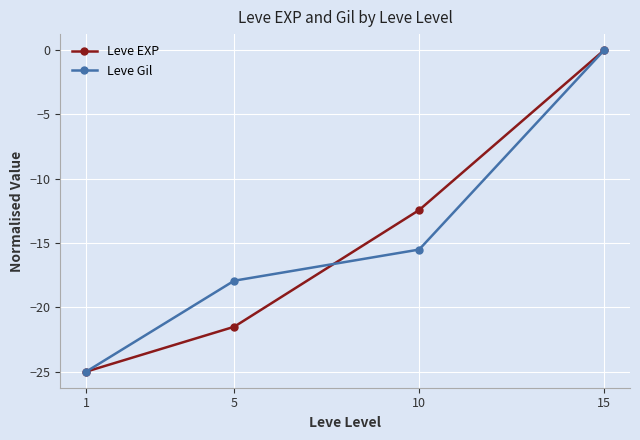

Between 5 and 10, which series saw the biggest shift?

Leve EXP